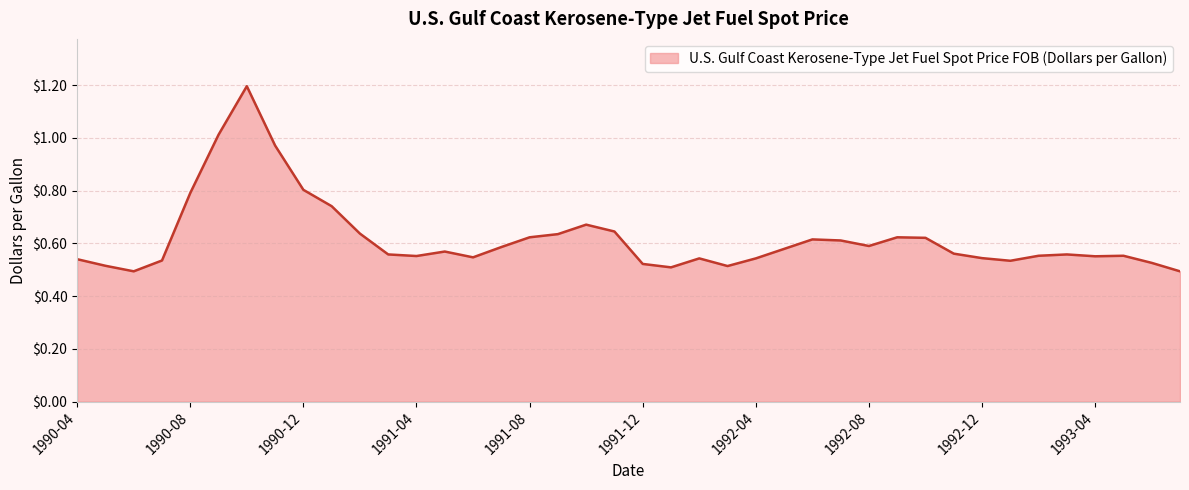

Does the chart display data point markers on the line(s)?

No